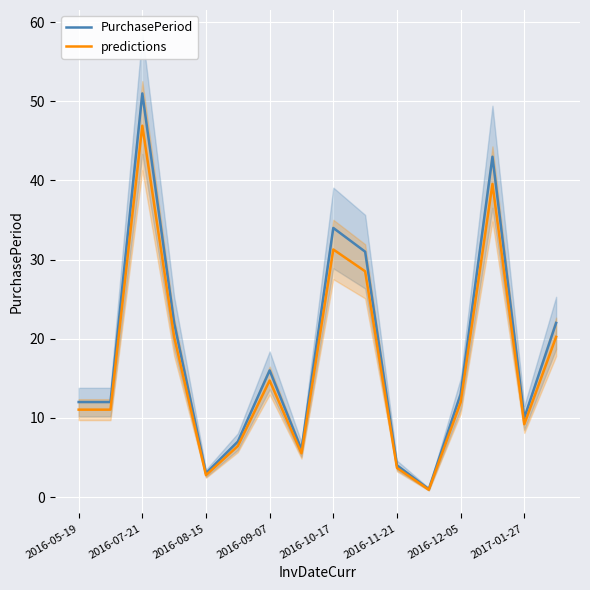

Which category has the highest value in the predictions series?

2016-07-21